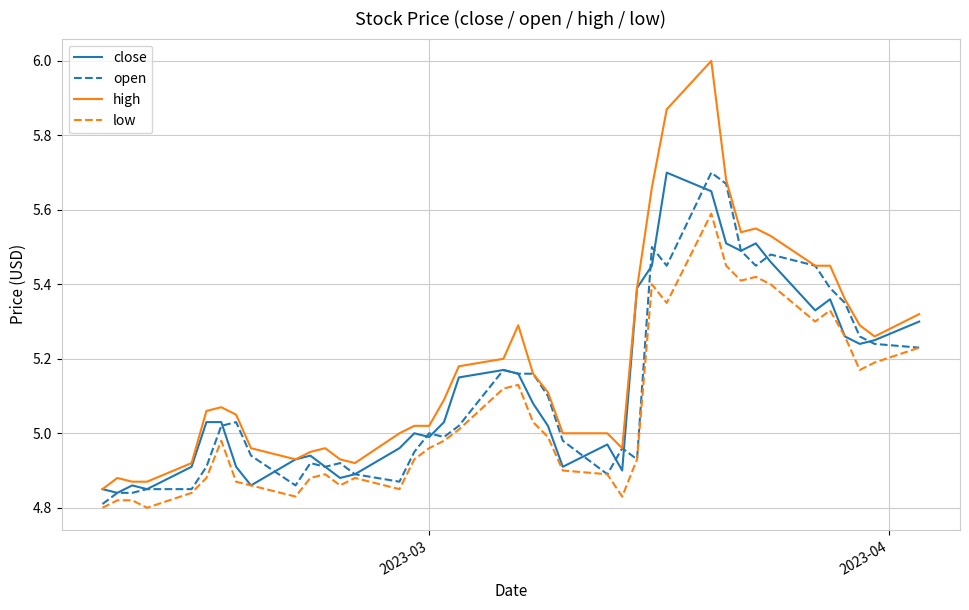

True or false: low and high cross at least once.

False